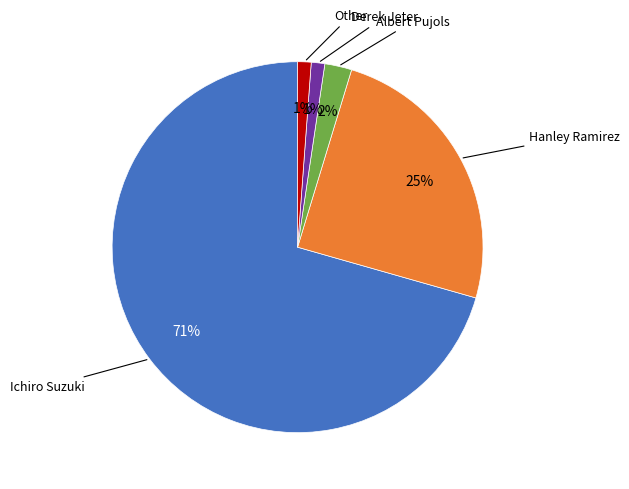

How many slices are in this pie chart?

5